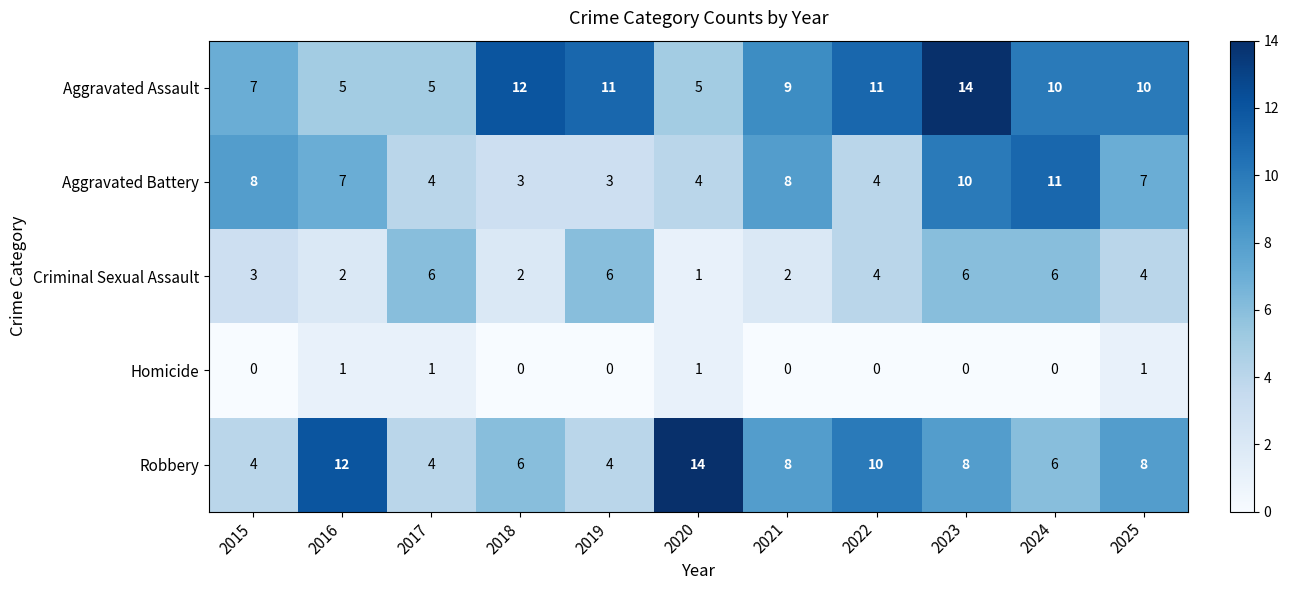

At which category is the sum across all series the highest?

2023